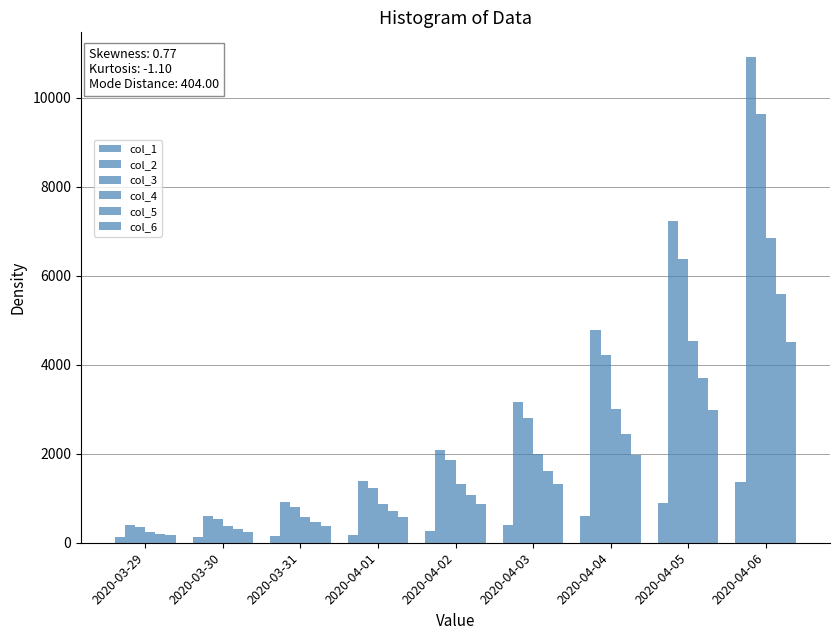

What value does the col_3 series have at 2020-03-30?

536.0